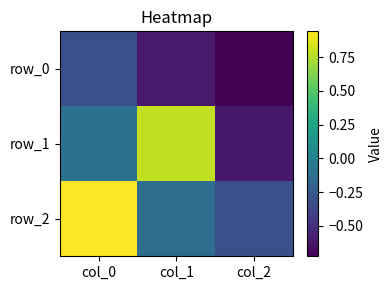

Which has a higher value, col_1 or col_2?

col_1